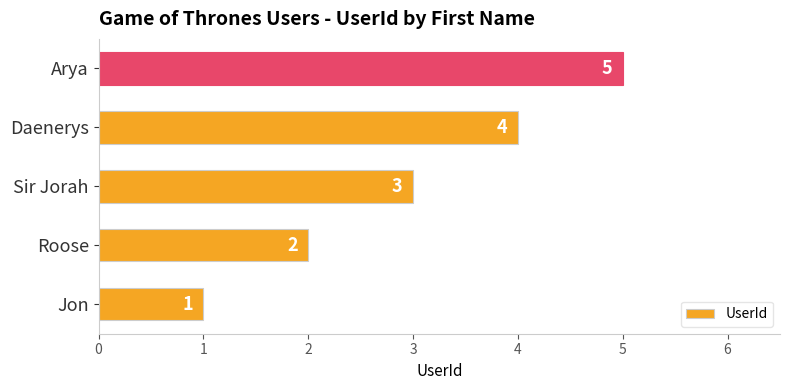

List the labels in order of value, largest first.

Arya, Daenerys, Sir Jorah, Roose, Jon